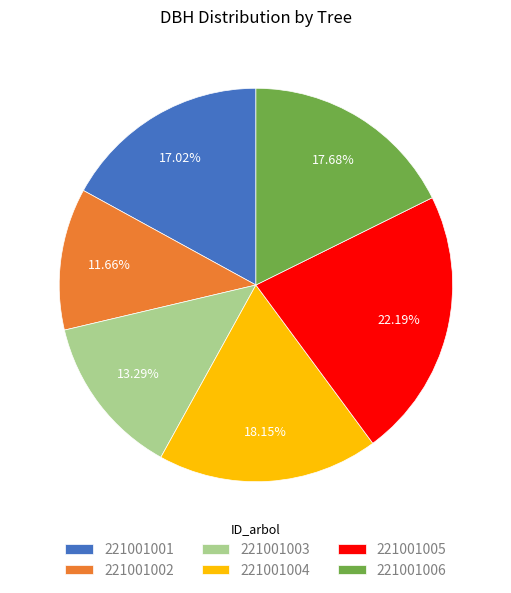

What percentage is NOT represented by 221001002?

88.3%